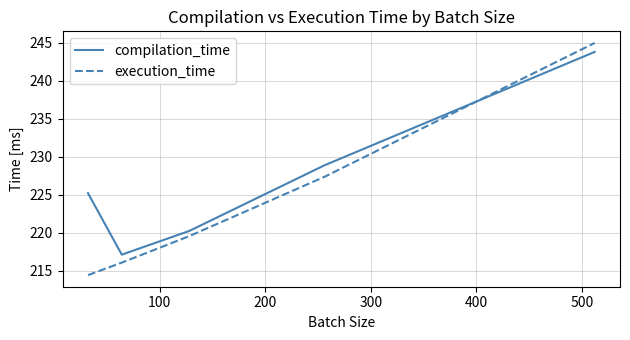

Which series has the largest total across all categories?

compilation_time